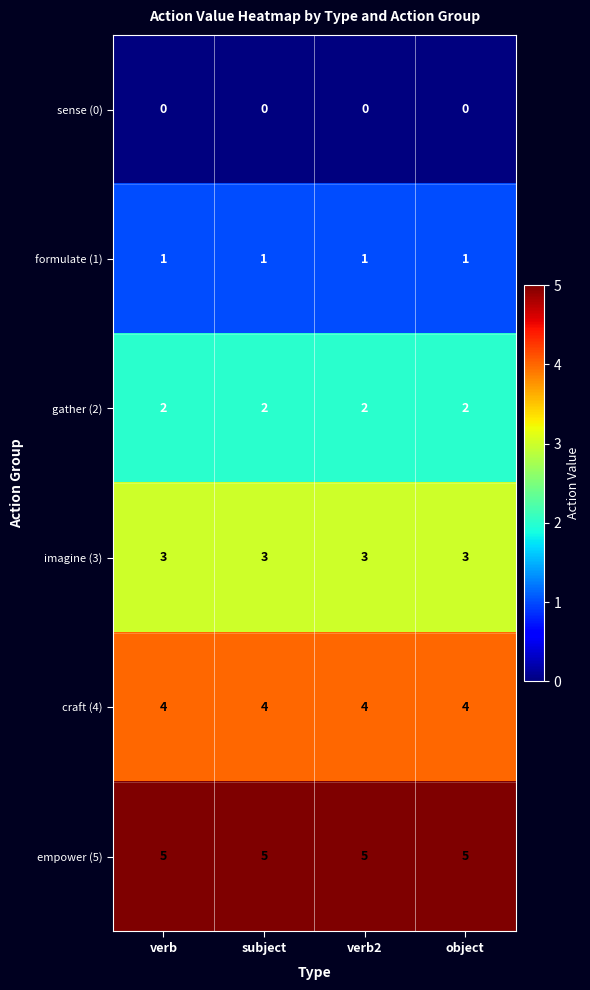

Rank the series by their average value, from lowest to highest.

sense (0), formulate (1), gather (2), imagine (3), craft (4), empower (5)